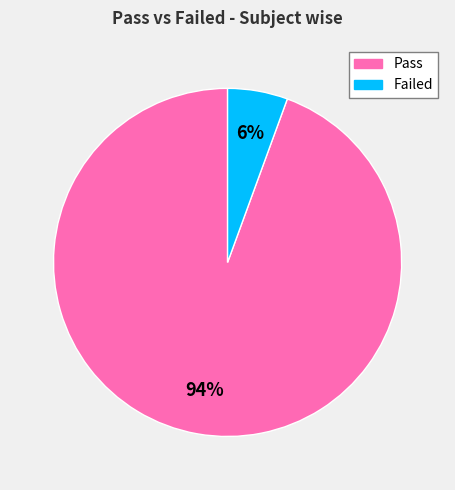

To the nearest percent, what is the average slice percentage?

50%